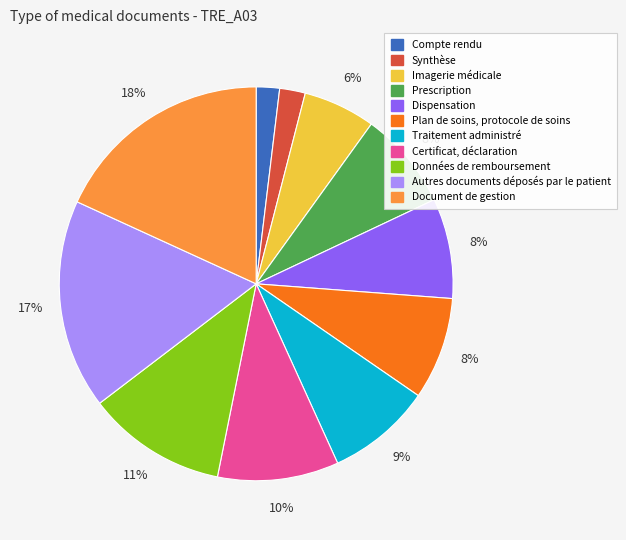

How many slices are in this pie chart?

11